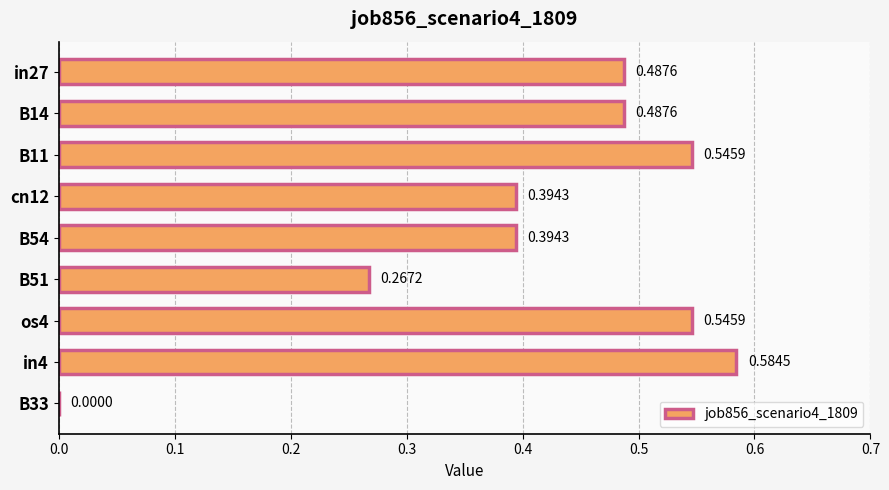

Which label corresponds to the largest value in the chart?

in4